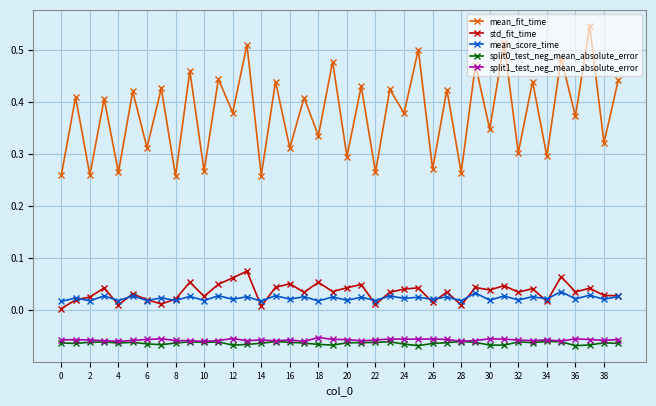

Which series has the largest range (max minus min)?

mean_fit_time